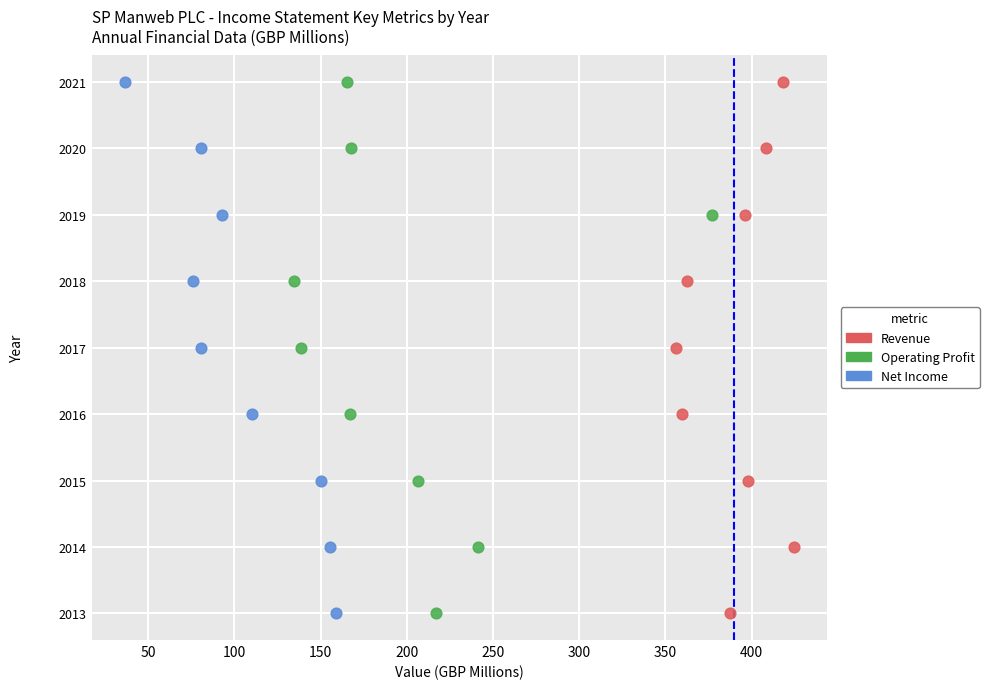

What are all the series names shown in the legend?

Revenue, Operating Profit, Net Income